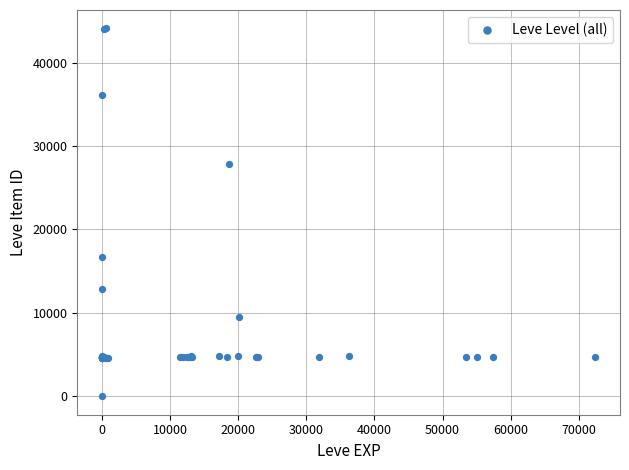

What Y value in the scatter plot is closest to 22050?

16734